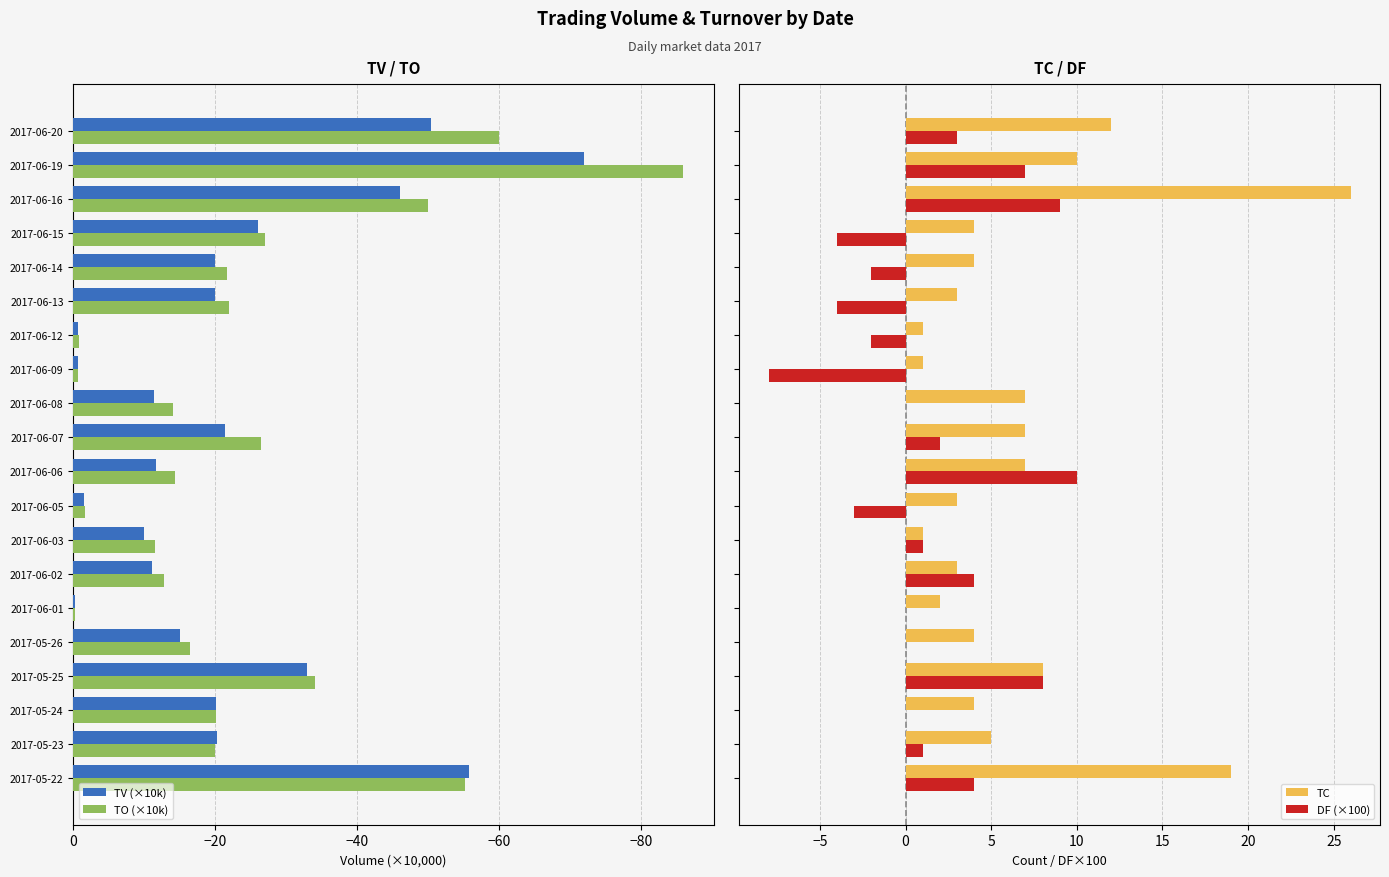

Which series has the largest total across all categories?

TC